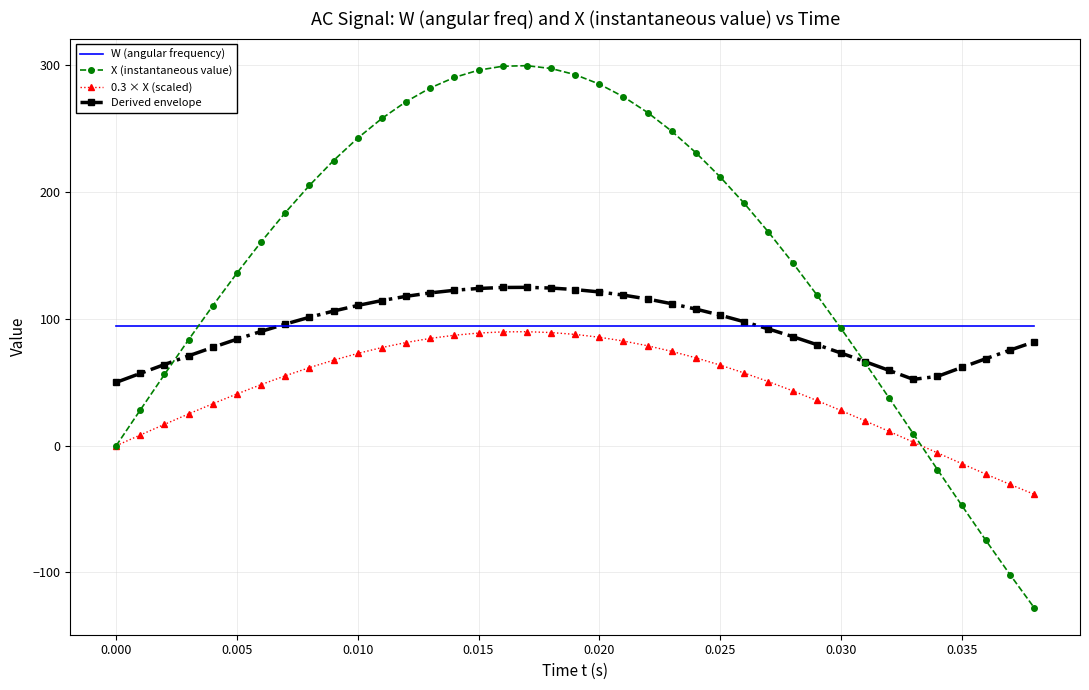

What is the maximum value for X (instantaneous value)?

299.9